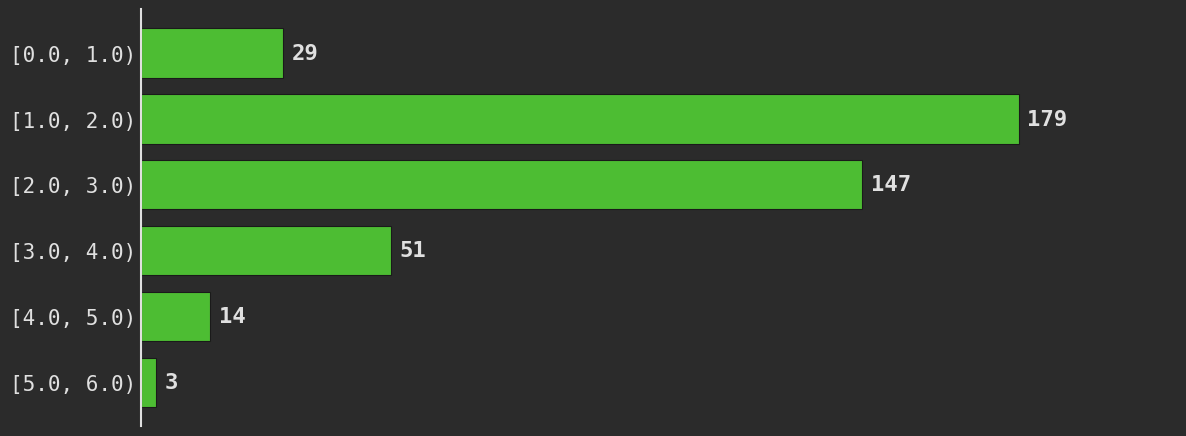

Reading top to bottom, transcribe all the data shown in this chart.

[0.0, 1.0)=29	[1.0, 2.0)=179	[2.0, 3.0)=147	[3.0, 4.0)=51	[4.0, 5.0)=14	[5.0, 6.0)=3